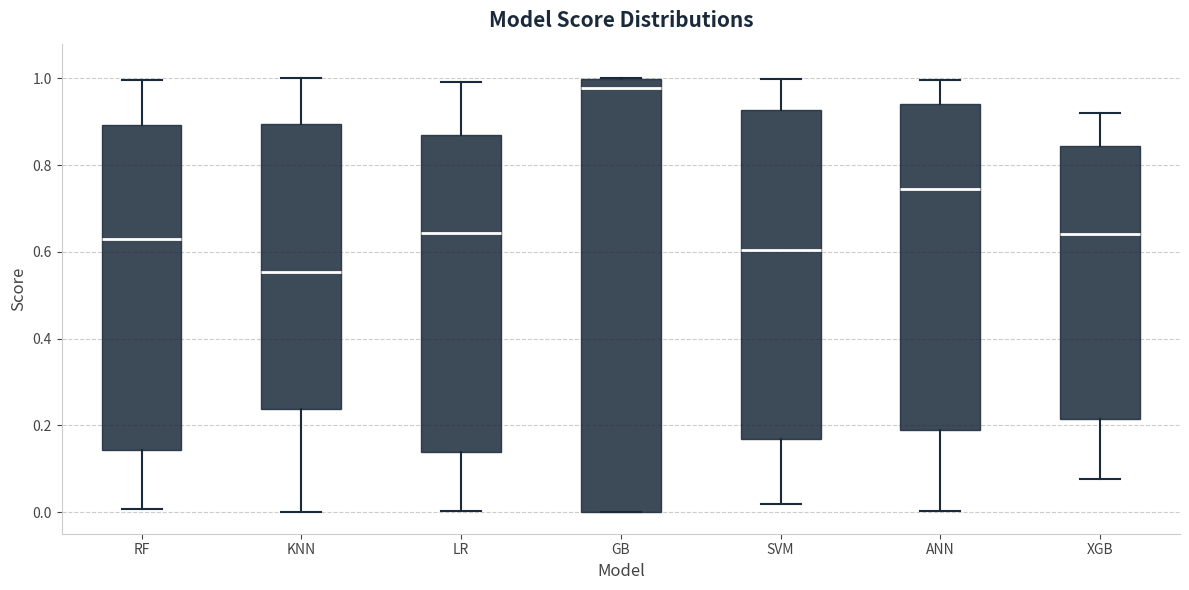

Reading left to right, transcribe this box plot: for each box, give where its median line is, the range the box spans, and where its two whiskers end, as read against the y-axis. The values are not printed on the chart, so give them approximately, as read against the axis.

RF: median 0.62, box 0.14 to 0.90, whiskers 0.00 to 1.00
KNN: median 0.56, box 0.24 to 0.90, whiskers 0.00 to 1.00
LR: median 0.64, box 0.14 to 0.86, whiskers 0.00 to 1.00
GB: median 0.98, box 0.00 to 1.00, whiskers 0.00 to 1.00
SVM: median 0.60, box 0.16 to 0.92, whiskers 0.02 to 1.00
ANN: median 0.74, box 0.20 to 0.94, whiskers 0.00 to 1.00
XGB: median 0.64, box 0.22 to 0.84, whiskers 0.08 to 0.92